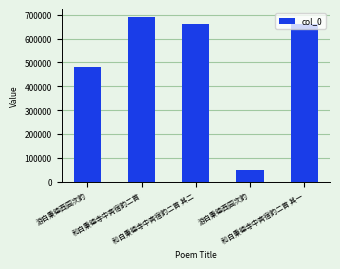

How many bars are there in total?

5